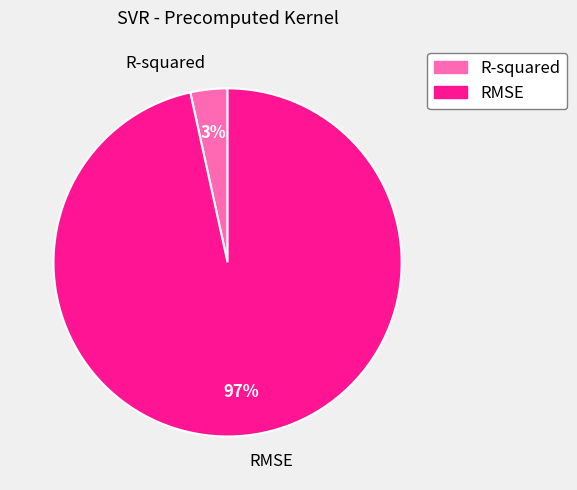

To the nearest percent, what is the combined percentage of R-squared and RMSE?

100%